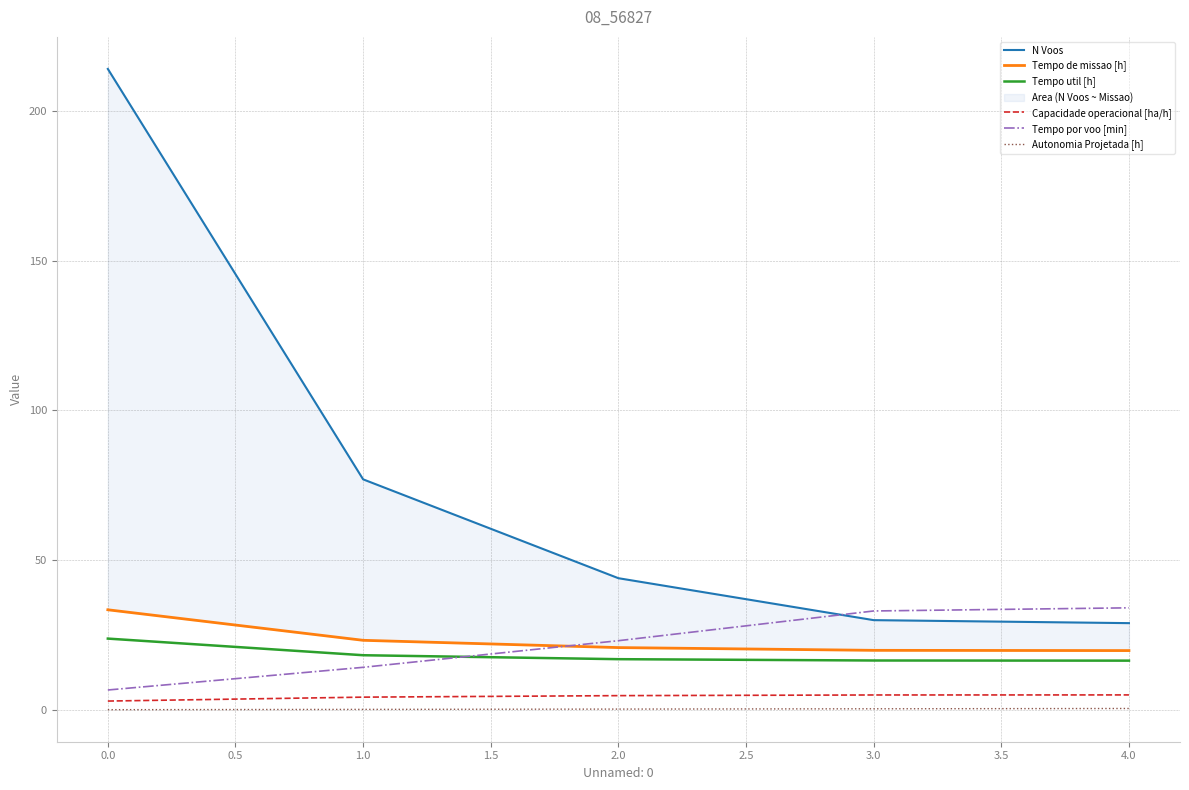

The value of Tempo por voo [min] at 3.0 is 51.3. True or false?

False